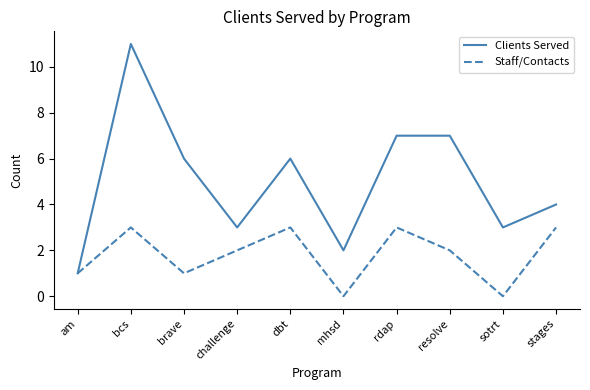

Does the chart display data point markers on the line(s)?

No